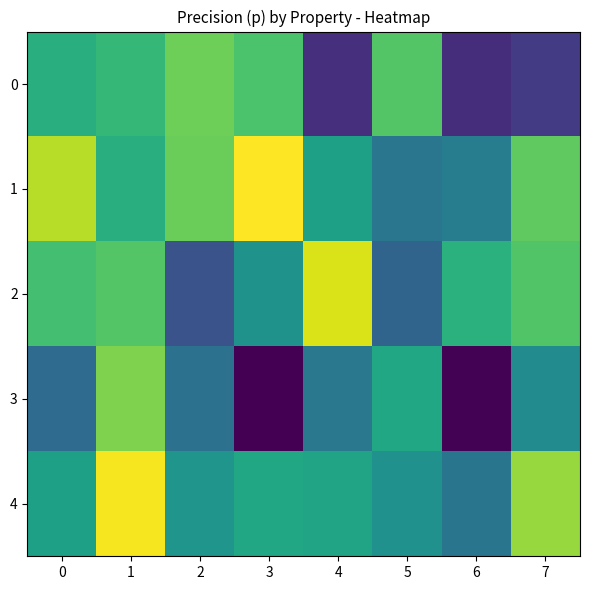

List the series in order of their peak value, highest first.

1, 4, 2, 3, 0